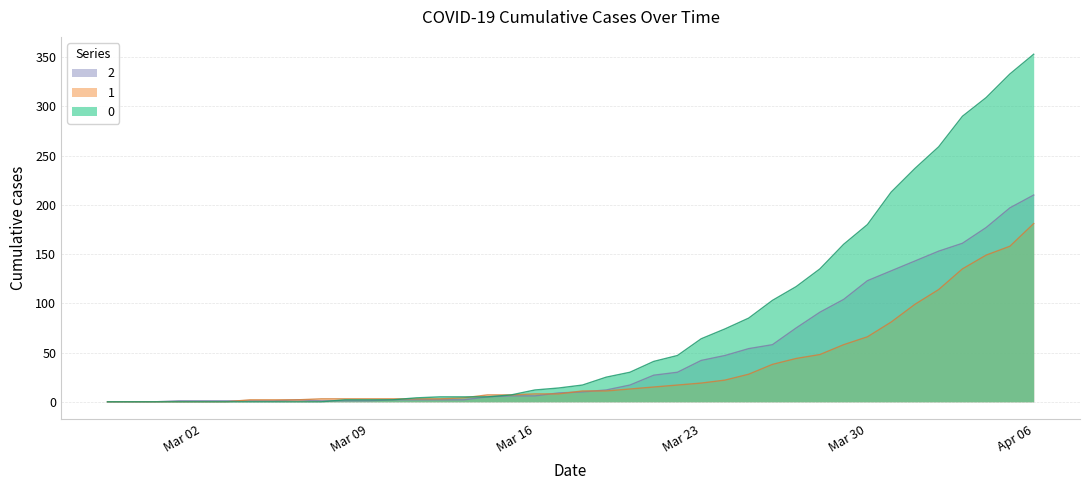

Reading right to left, what are all the values shown in this chart?

0: 353	333	309	290	259	237	213	180	160	135	117	103	85	74	64	47	41	30	25	17	14	12	7	5	5	5	4	2	2	2	0	0	0	0	0	0	0	0	0	0
1: 181	158	149	135	114	99	81	66	58	48	44	38	28	22	19	17	15	13	11	11	8	8	7	7	4	3	3	3	3	3	3	2	2	2	0	0	0	0	0	0
2: 210	197	177	161	153	143	133	123	104	91	75	58	54	47	42	30	27	17	12	10	9	6	6	5	2	2	2	2	1	1	1	2	1	1	1	1	1	0	0	0